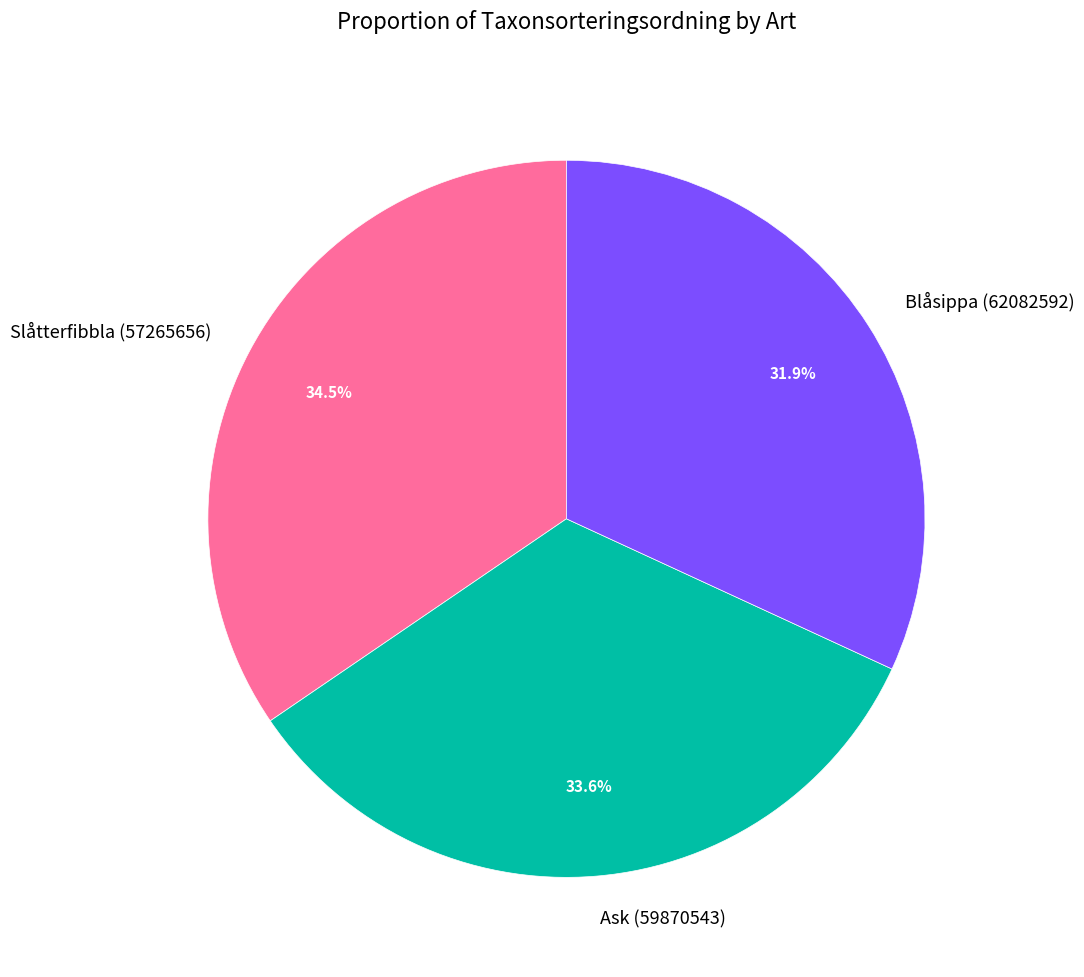

What percentage is the Ask (59870543) slice, to the nearest percent?

34%